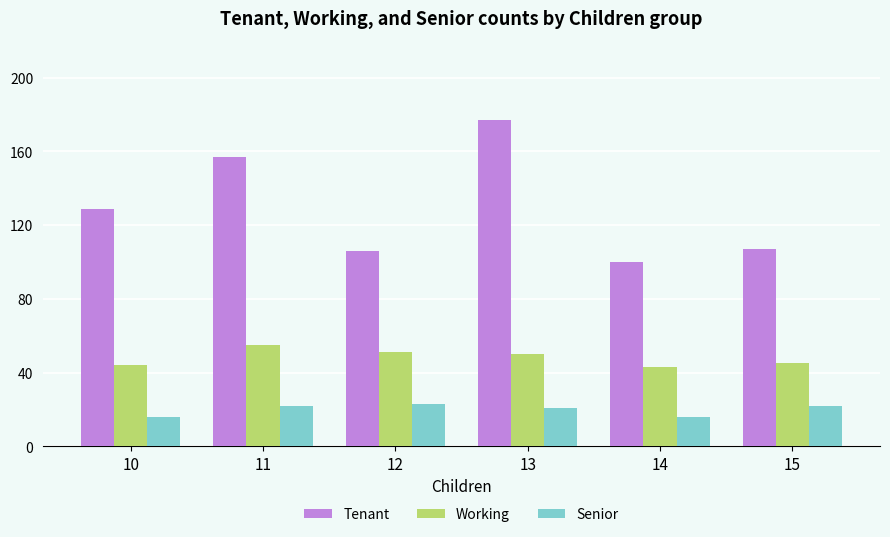

Count the Senior values in the range 16 to 22.

5